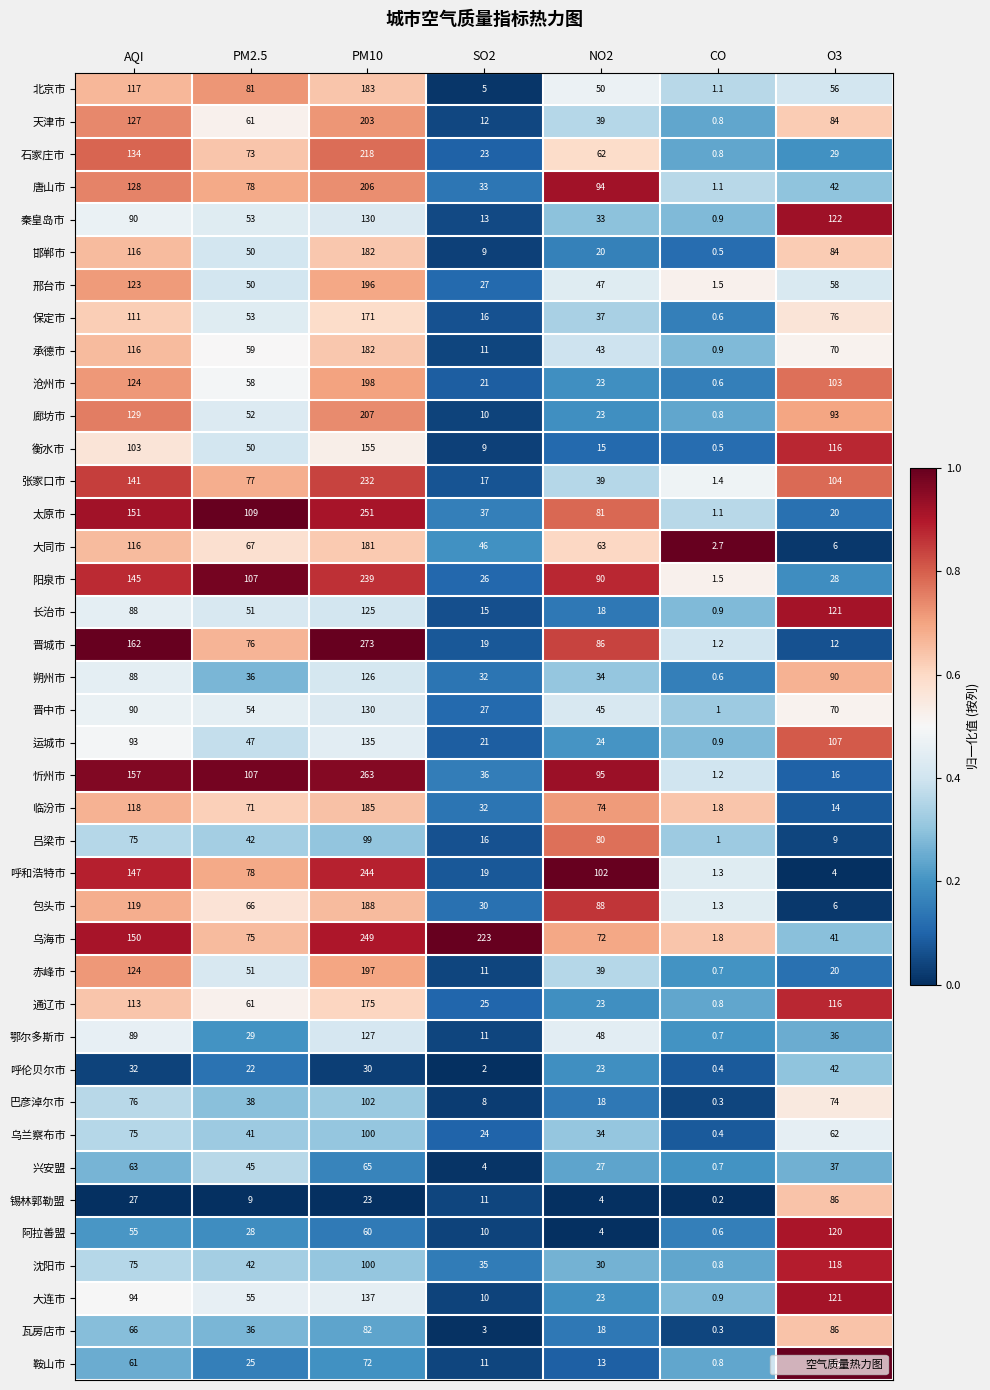

At which category does the chart reach its peak across all series?

PM10